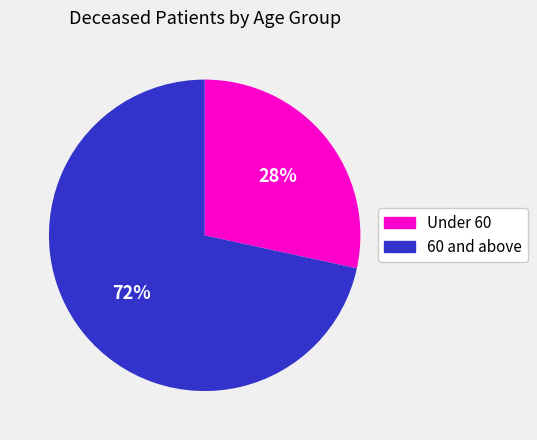

Is the sum of Under 60 and 60 and above greater than half?

Yes